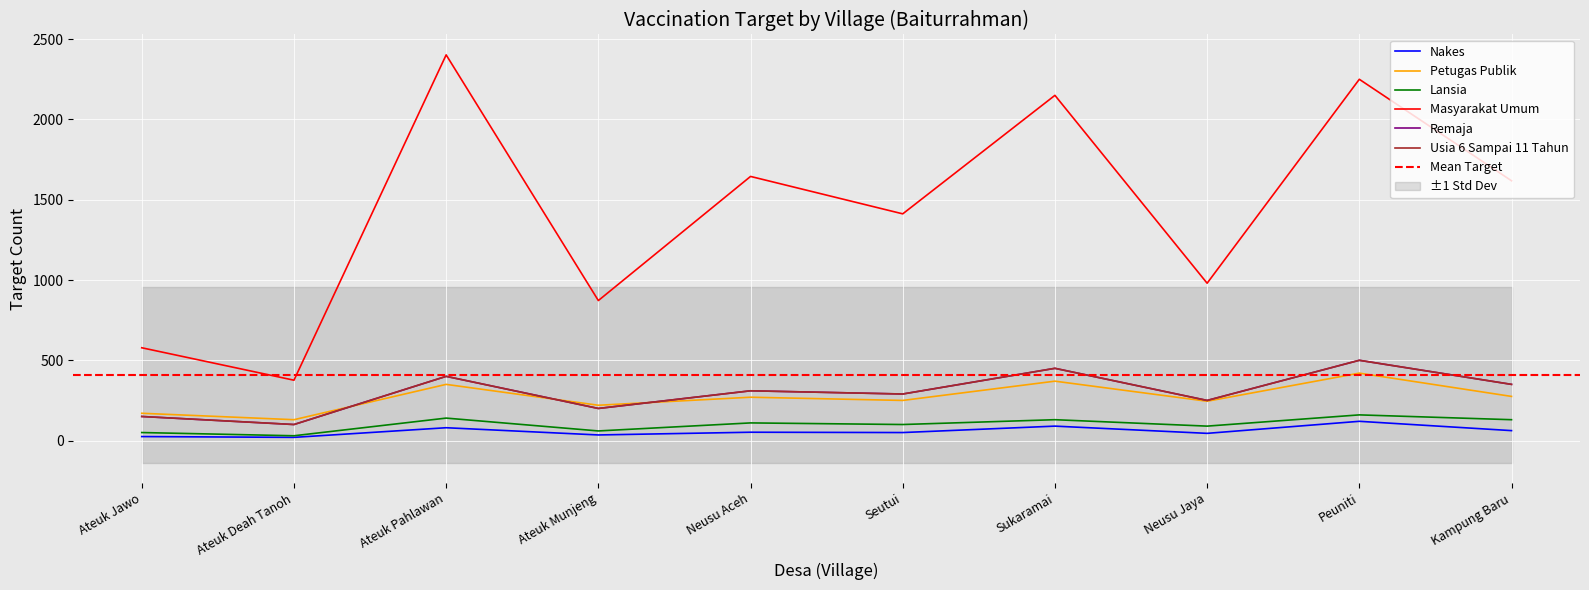

What is the total value across all series at Peuniti?

3950